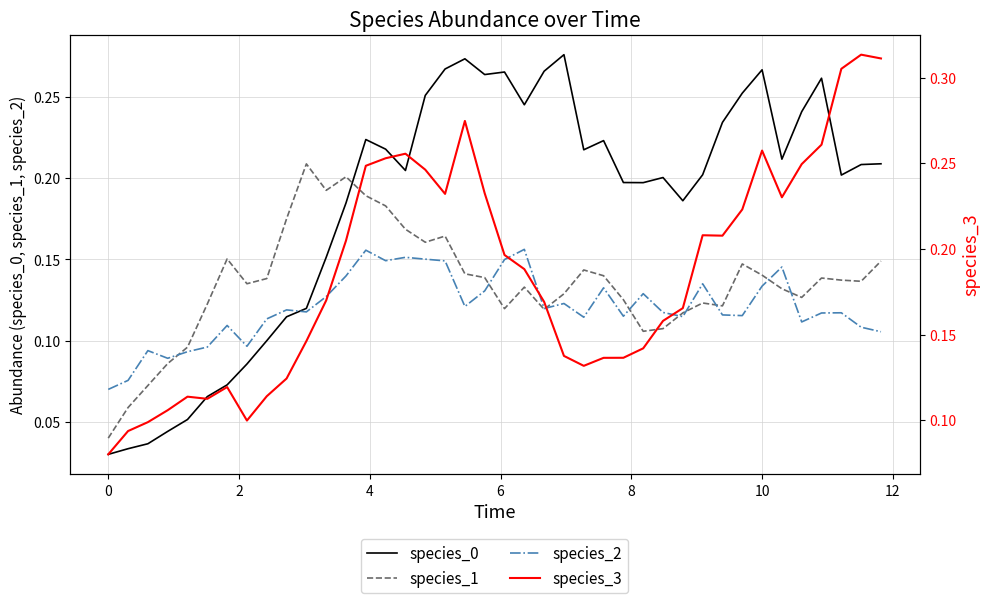

How many intersections are there between species_0 and species_1?

1